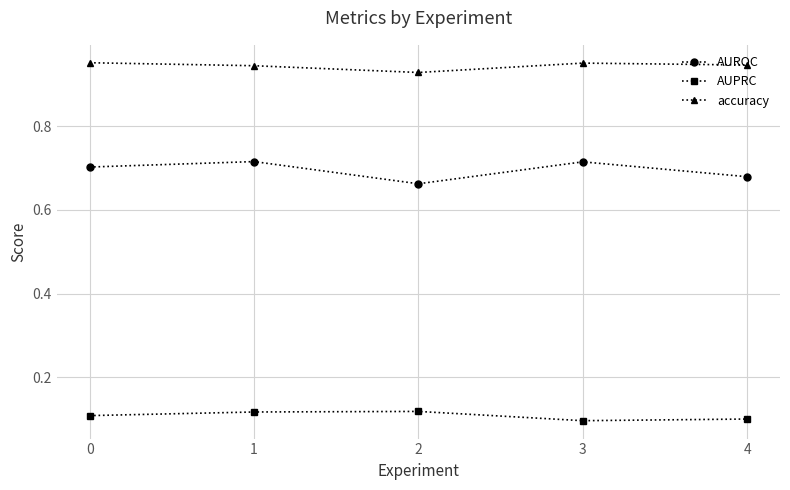

Does the chart have visible grid lines?

Yes